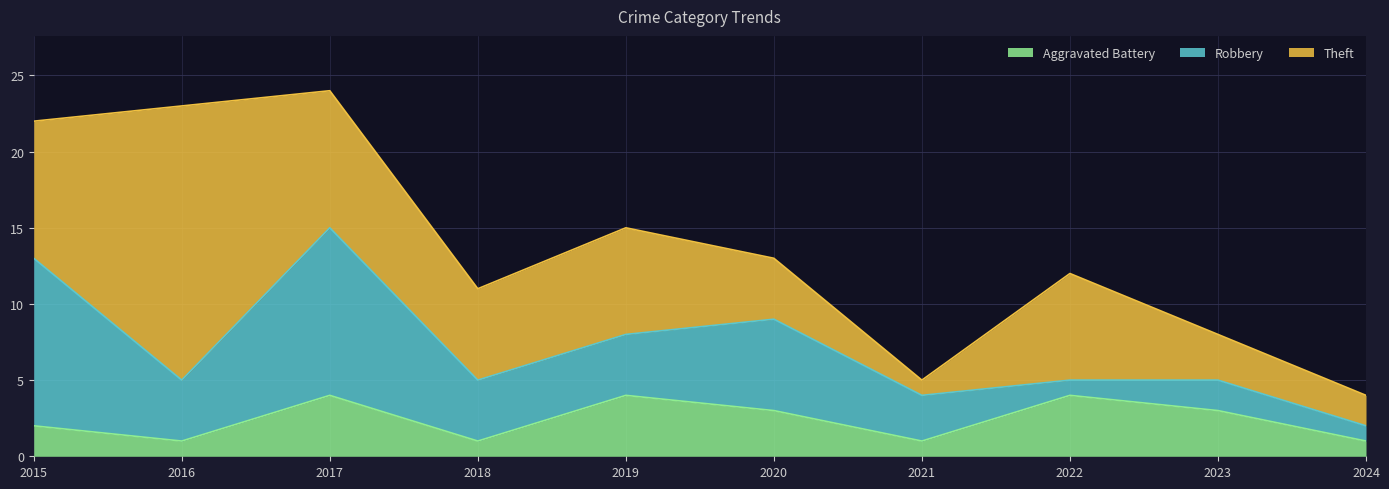

At 2019, list the series in order from largest to smallest.

Theft, Aggravated Battery, Robbery